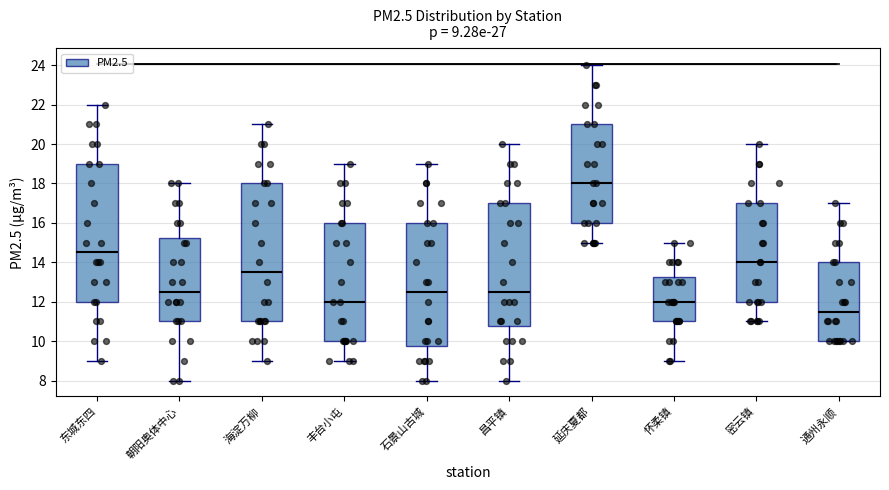

Which box has the lowest median line?

通州永顺